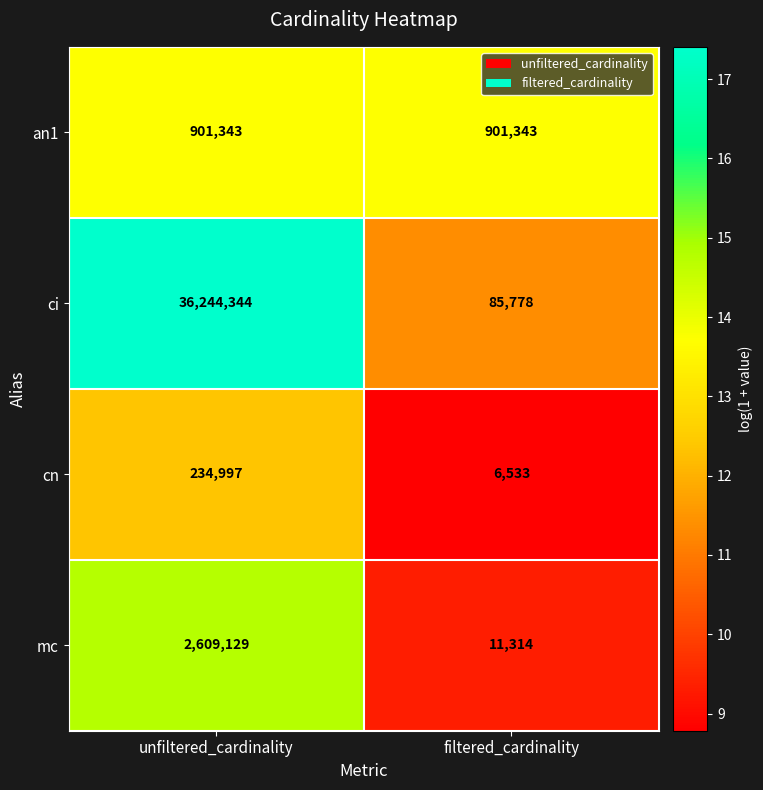

Reading left to right, list all the values displayed in this chart.

an1: unfiltered_cardinality=901343	filtered_cardinality=901343
ci: unfiltered_cardinality=36244344	filtered_cardinality=85778
cn: unfiltered_cardinality=234997	filtered_cardinality=6533
mc: unfiltered_cardinality=2609129	filtered_cardinality=11314